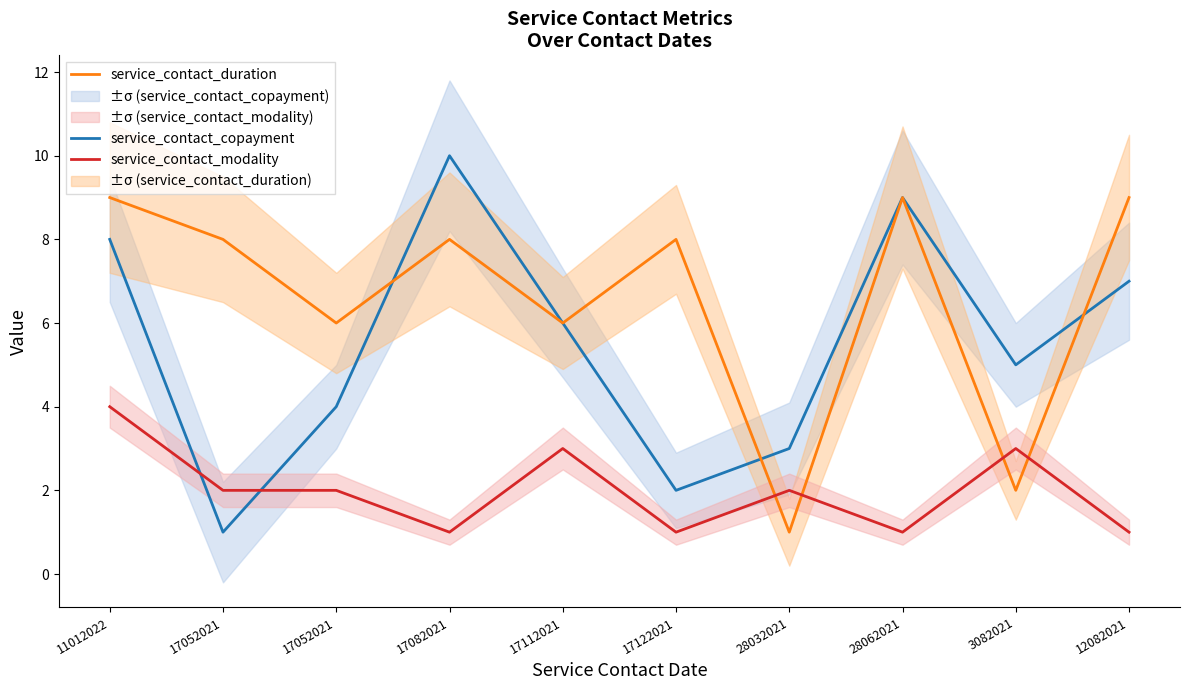

At which category is the sum across all series the highest?

11012022